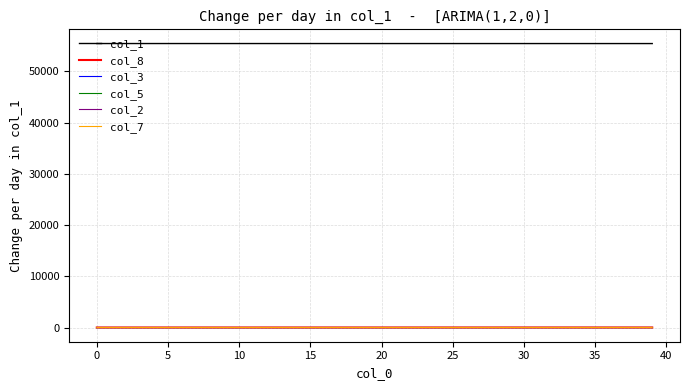

Which series has the largest total across all categories?

col_1